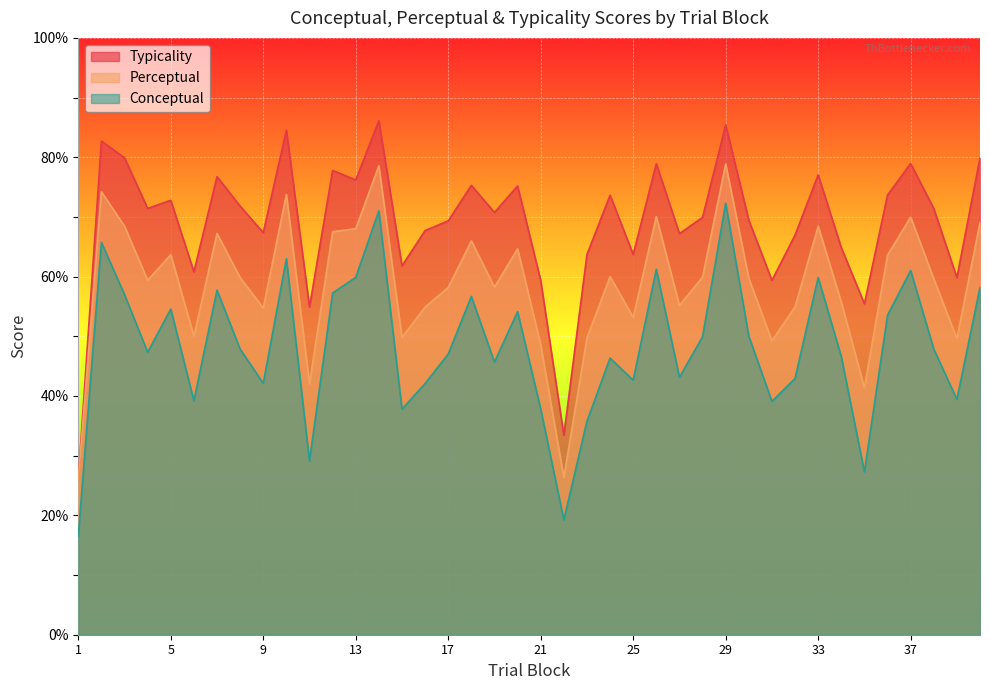

Which series has the largest total across all categories?

Typicality